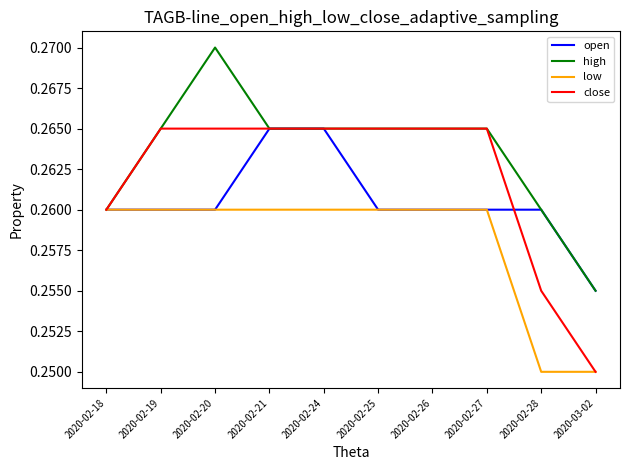

Where is open nearest to the value 0?

2020-03-02